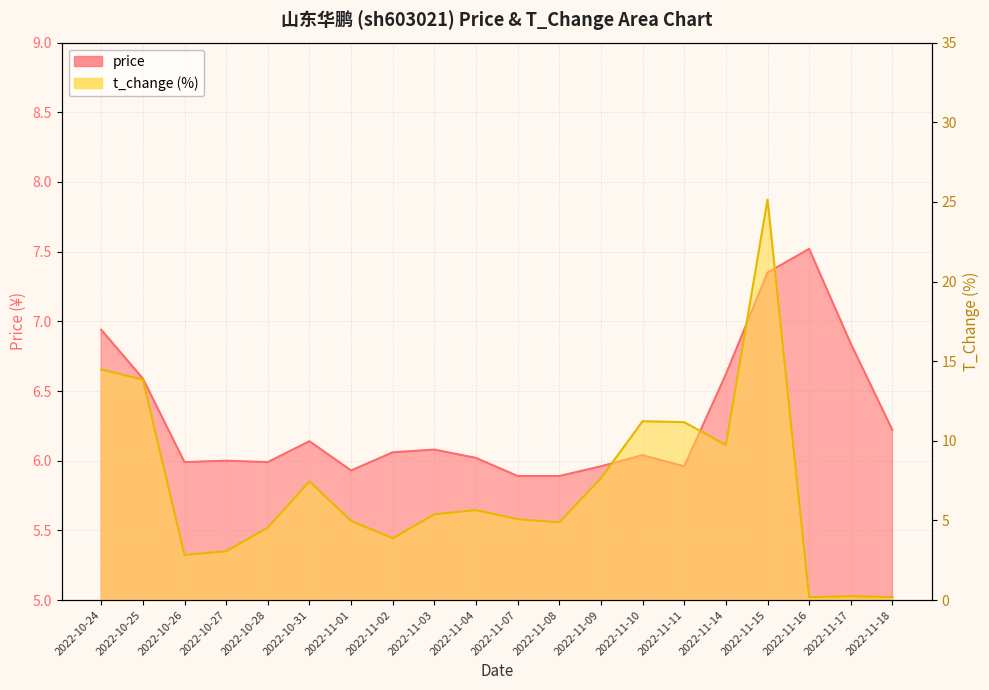

What is the maximum value shown in the chart?

25.1